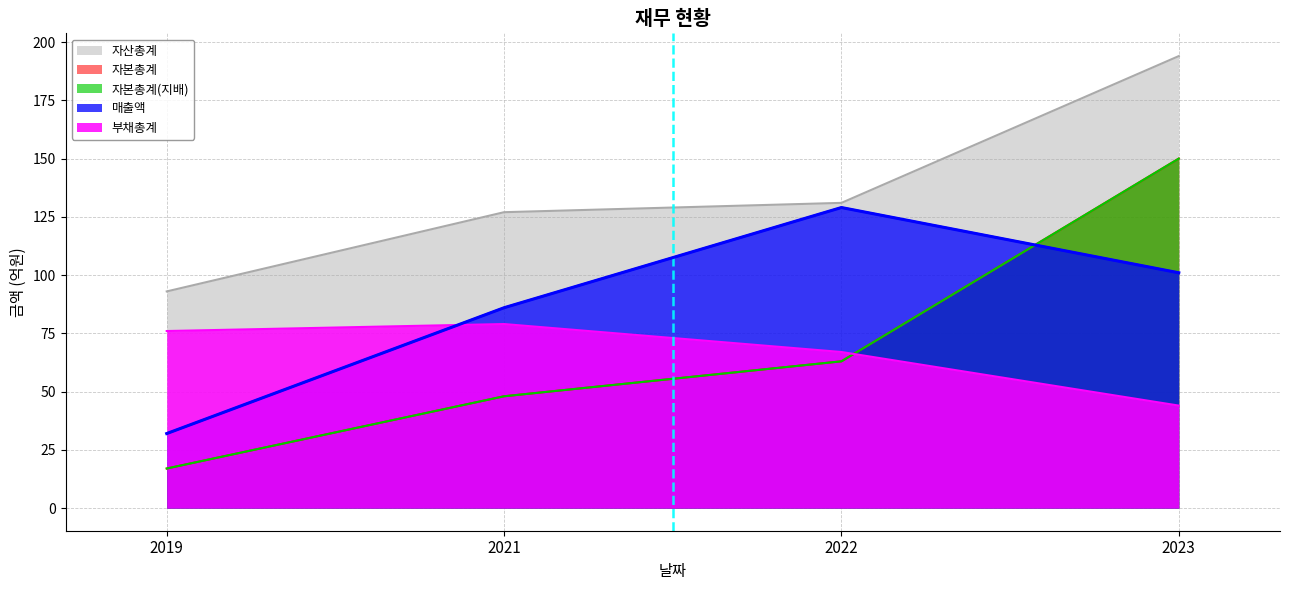

Between 2022 and 2023, which series saw the biggest shift?

자본총계